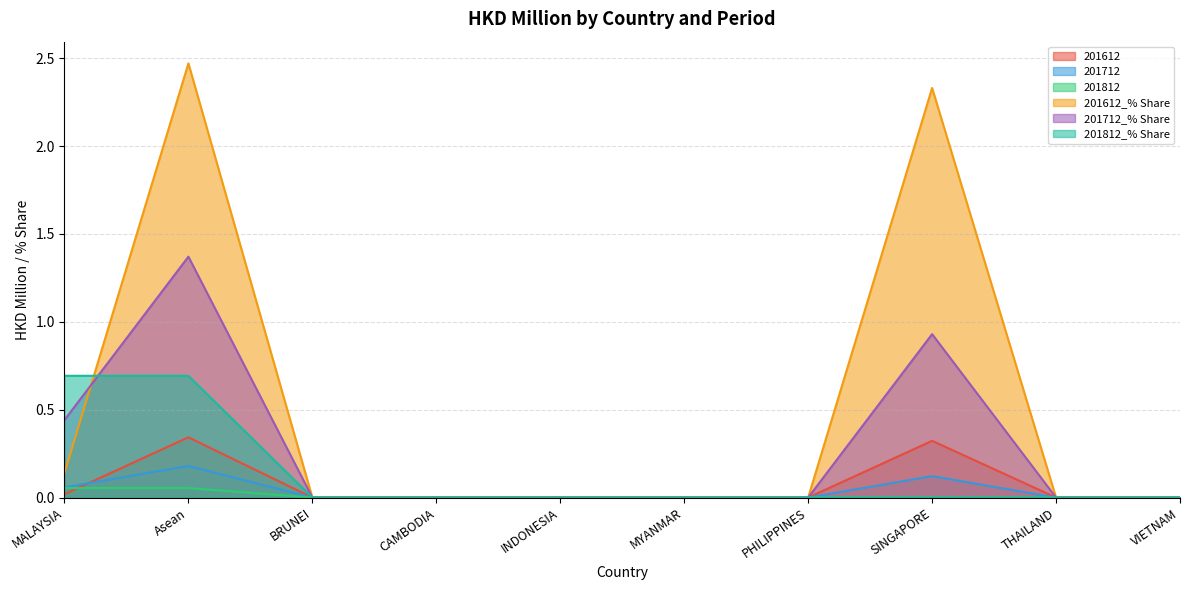

At how many categories does at least one series exceed 0?

3